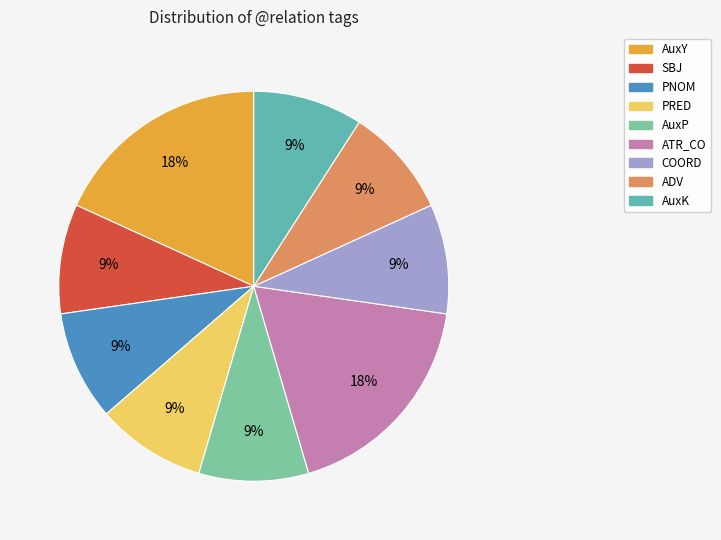

Approximately how many times larger is the value at ATR_CO compared to PRED?

2.0